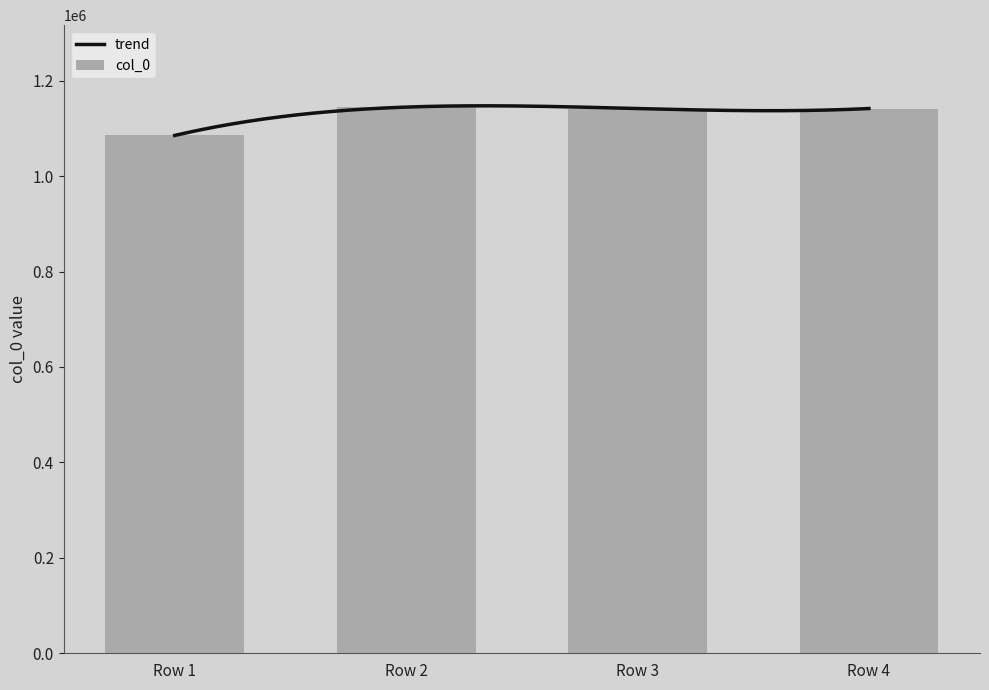

What is the difference between the col_0 values at Row 1 and Row 2?

59407